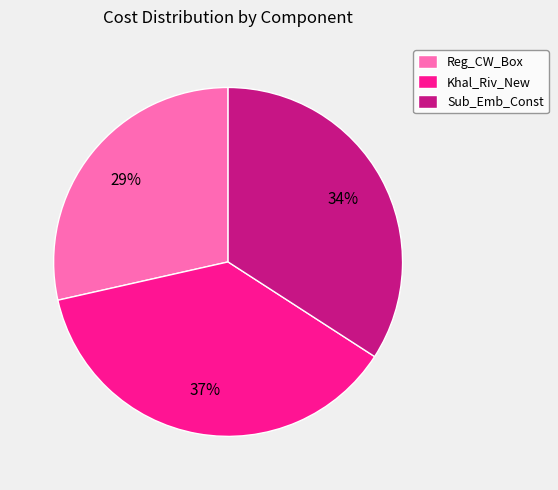

Combined, do Khal_Riv_New and Sub_Emb_Const account for over 50%?

Yes